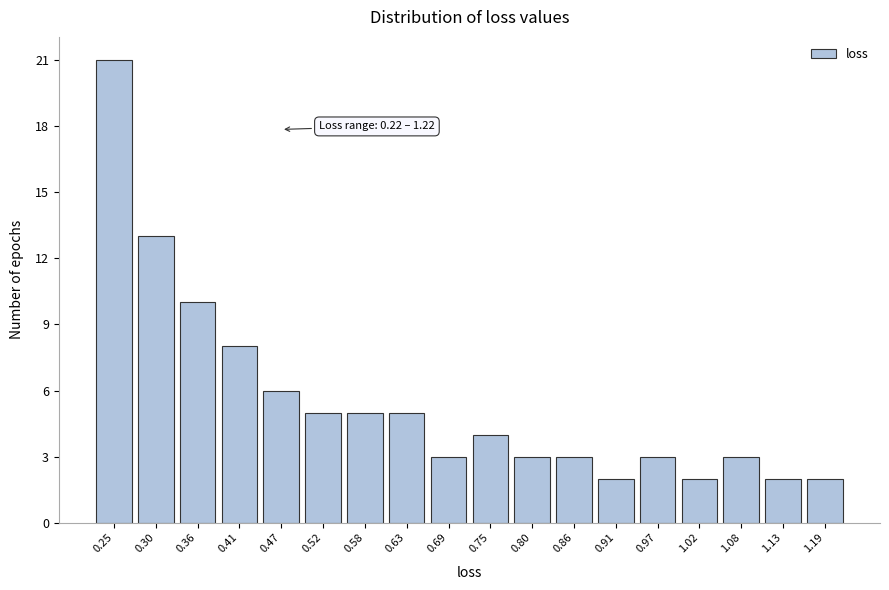

Over which range of the x-axis is the bar tallest?

0.22 to 0.28